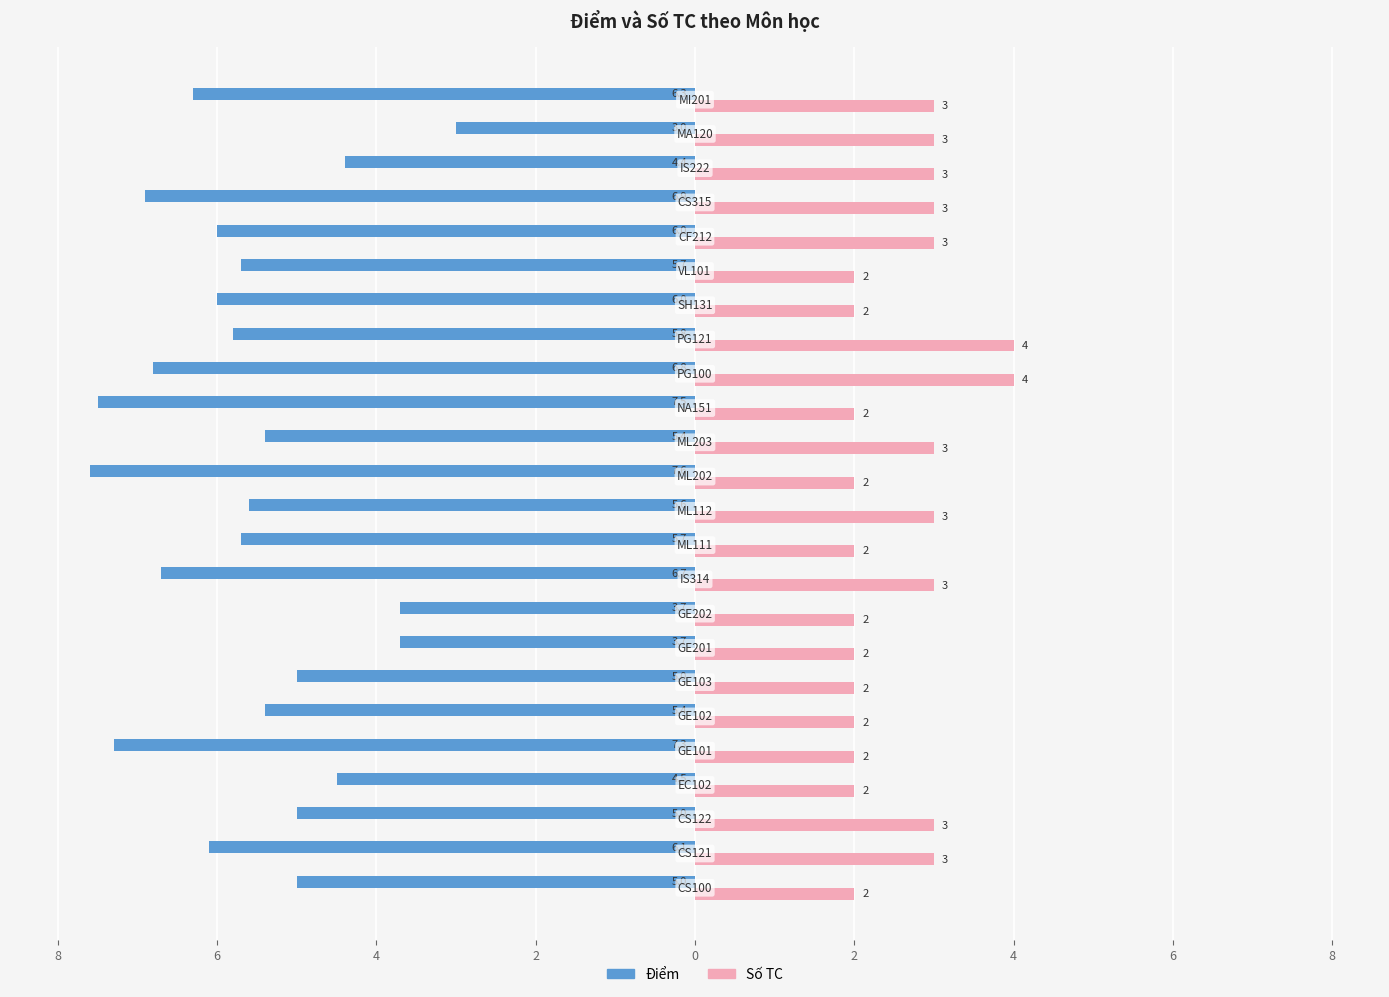

Where does the Điểm series first go above -5?

2